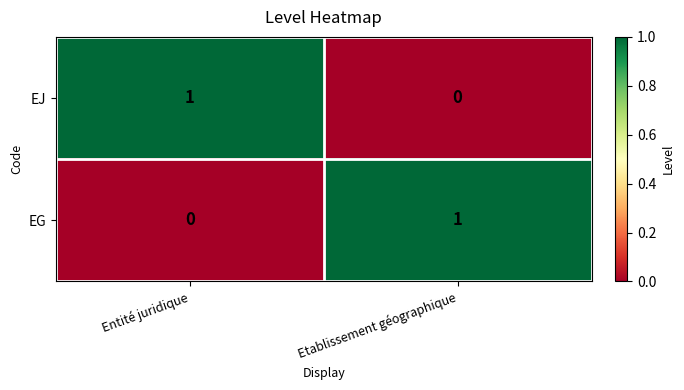

Count the number of categories in the chart.

2